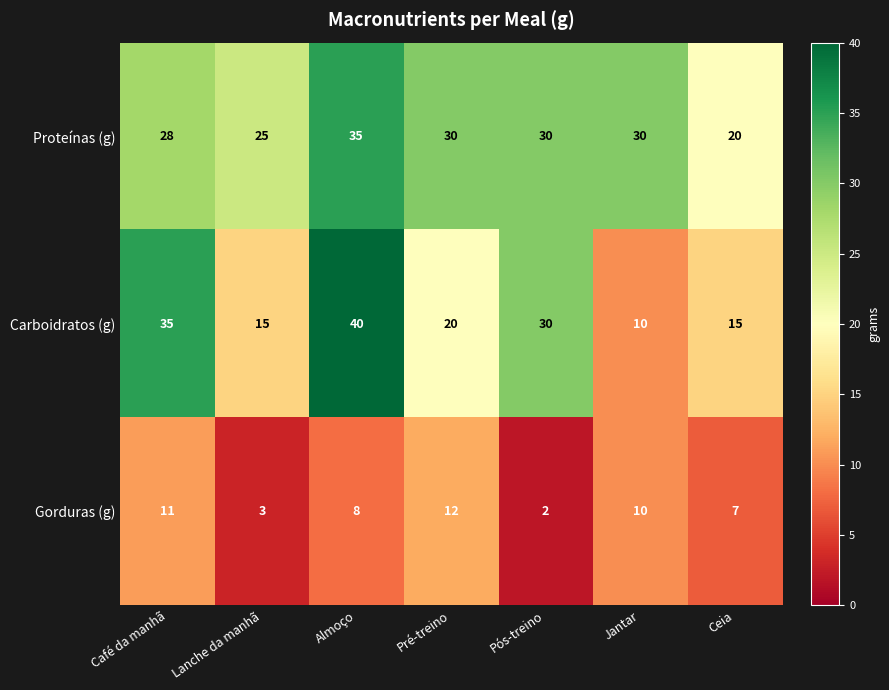

What is the spread (max minus min) of values at Lanche da manhã?

22